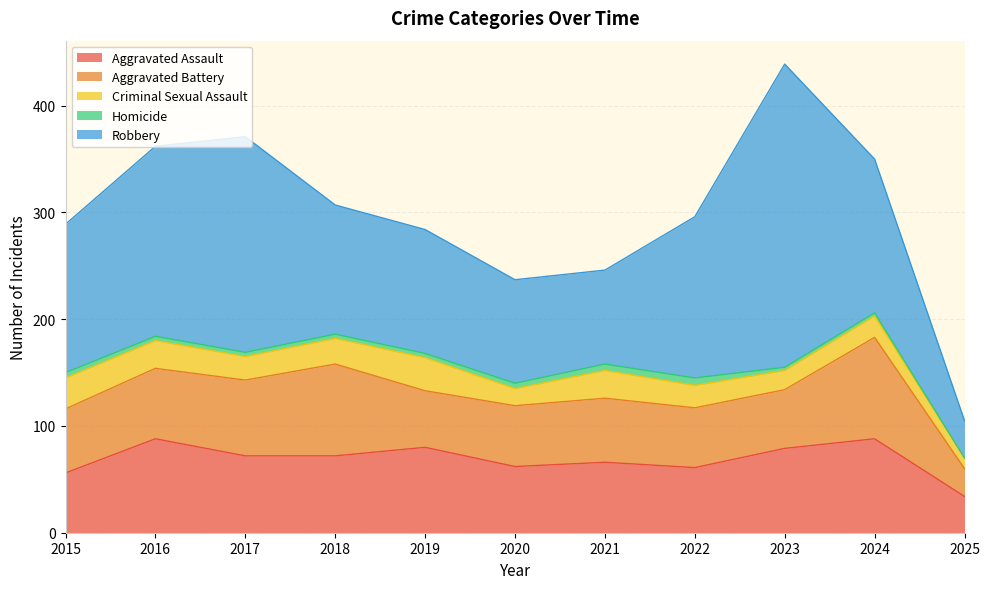

Reading left to right, transcribe all the data shown in this chart.

Aggravated Assault: 56	88	72	72	80	62	66	61	79	88	34
Aggravated Battery: 60	66	71	86	53	57	60	56	55	95	26
Criminal Sexual Assault: 29	26	22	24	31	16	26	21	18	20	10
Homicide: 5	4	4	4	4	5	6	7	3	3	0
Robbery: 139	178	202	121	116	97	88	151	284	144	35